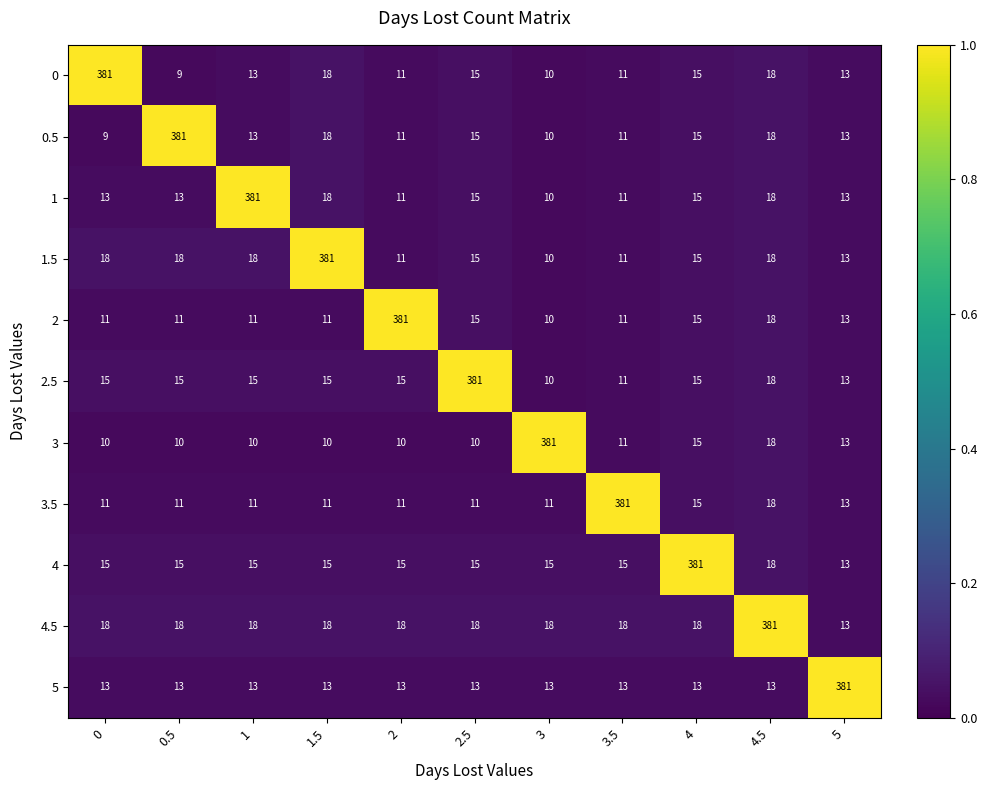

True or false: 3 has a value of 10 at 0.

True